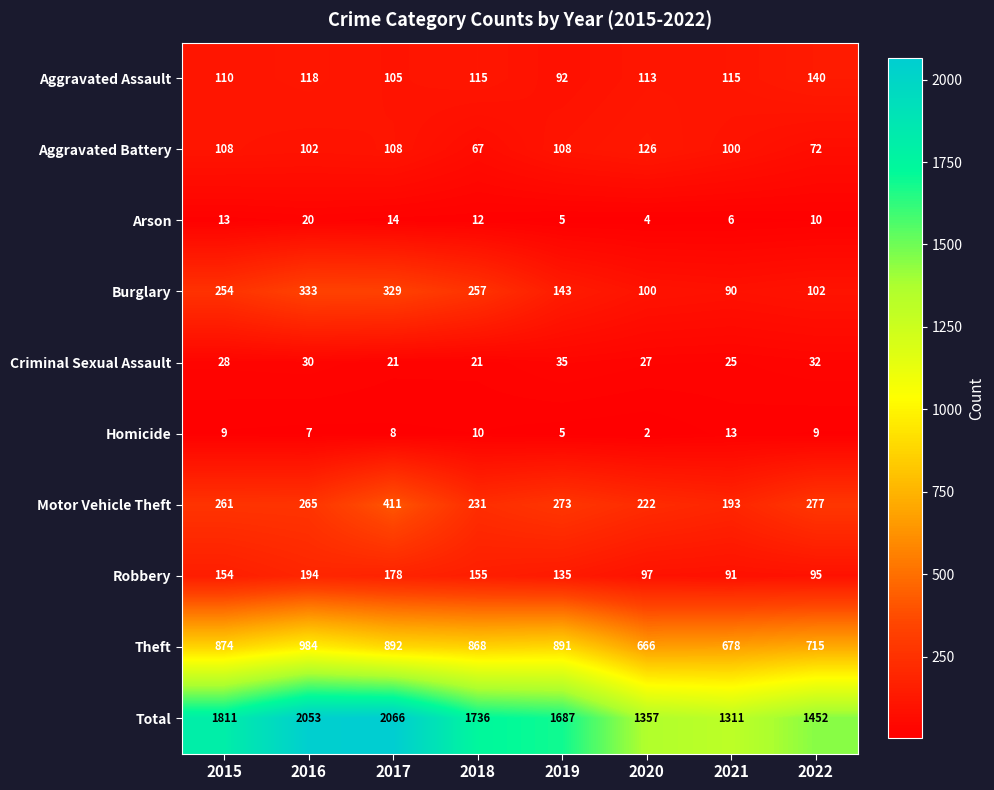

What is the average value of the Robbery series?

137